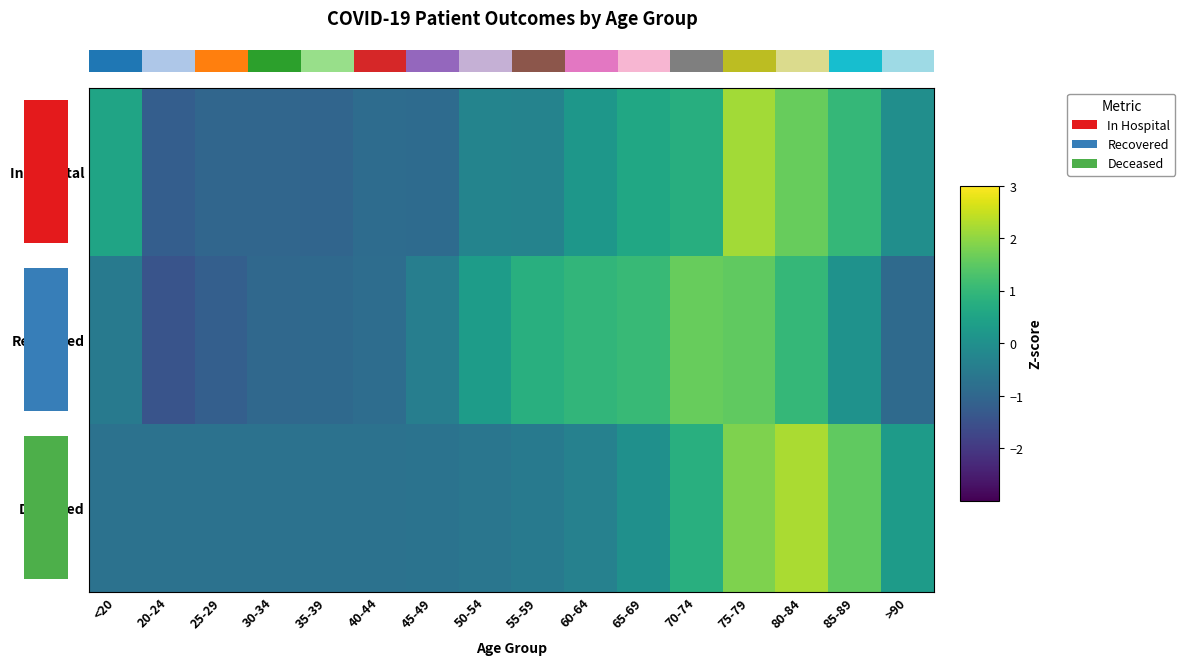

Reading left to right, transcribe all the data shown in this chart.

In Hospital: <20=0.5	20-24=-1.2	25-29=-1.0	30-34=-1.0	35-39=-1.1	40-44=-0.9	45-49=-0.9	50-54=-0.3	55-59=-0.3	60-64=0.2	65-69=0.6	70-74=0.8	75-79=2.2	80-84=1.6	85-89=1.0	>90=-0.0
Recovered: <20=-0.5	20-24=-1.5	25-29=-1.2	30-34=-1.0	35-39=-0.9	40-44=-0.9	45-49=-0.4	50-54=0.3	55-59=0.8	60-64=1.0	65-69=1.0	70-74=1.6	75-79=1.5	80-84=1.0	85-89=0.1	>90=-0.9
Deceased: <20=-0.7	20-24=-0.7	25-29=-0.7	30-34=-0.7	35-39=-0.7	40-44=-0.7	45-49=-0.7	50-54=-0.6	55-59=-0.6	60-64=-0.4	65-69=0.0	70-74=0.8	75-79=1.8	80-84=2.2	85-89=1.5	>90=0.3